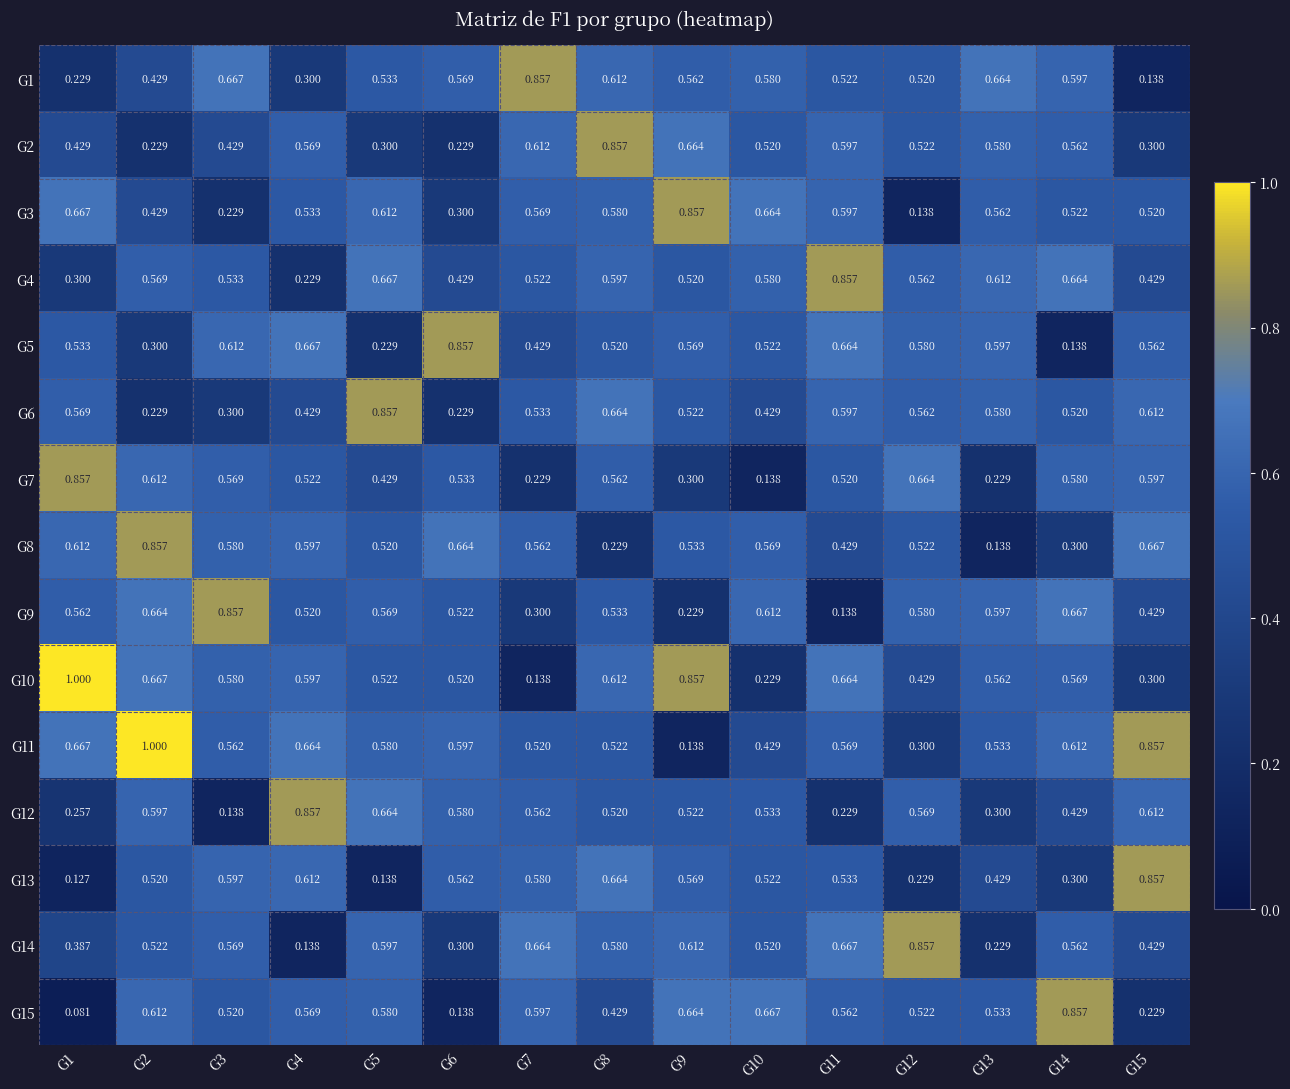

Is the value of G1 at G10 greater than the value of G5 at G13?

No